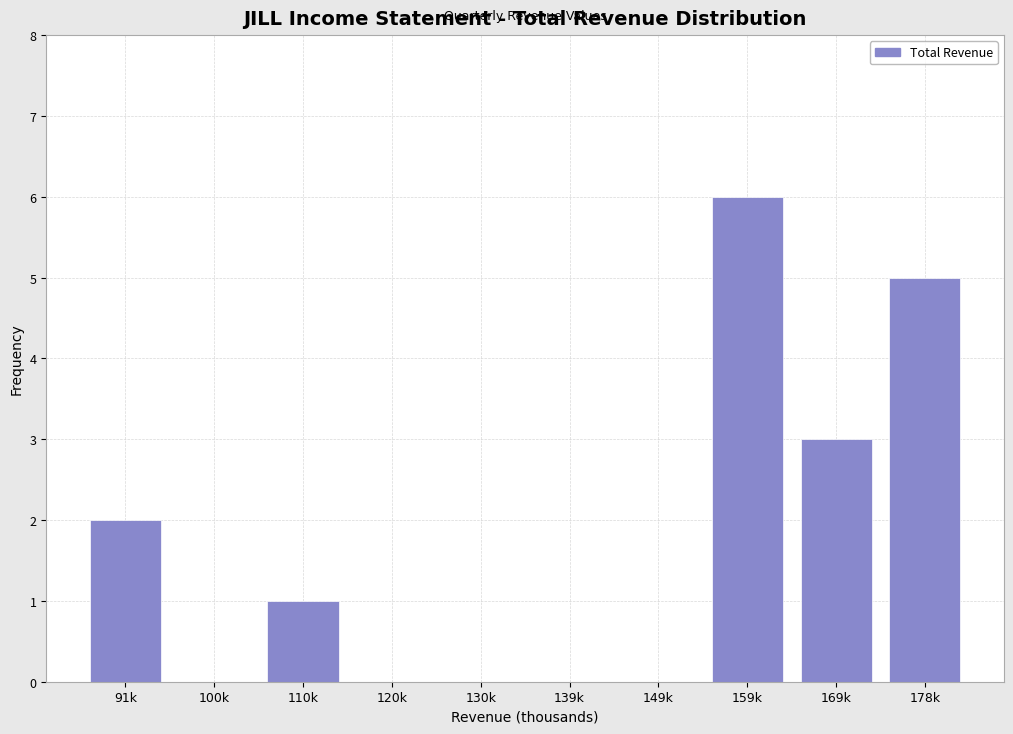

Reading left to right, extract all data points from this chart.

91k=2	100k=0	110k=1	120k=0	130k=0	139k=0	149k=0	159k=6	169k=3	178k=5